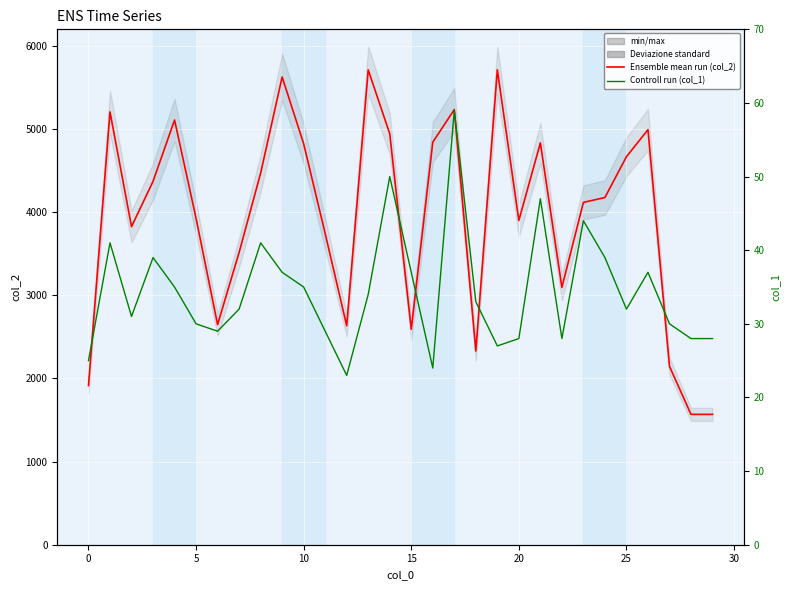

True or false: Ensemble mean run (col_2) and Controll run (col_1) intersect in this chart.

False